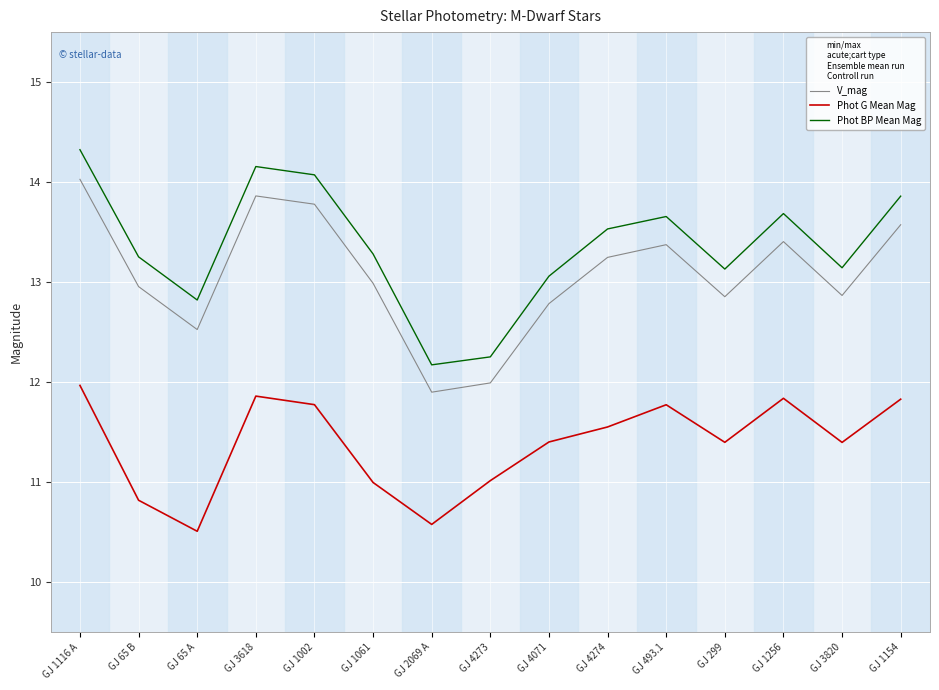

What is the average value of the Phot BP Mean Mag series?

13.4